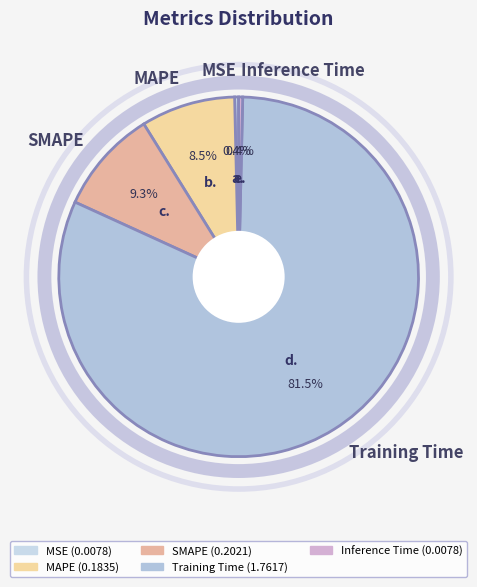

To the nearest percent, what is the difference between the largest and smallest slice percentages?

81%